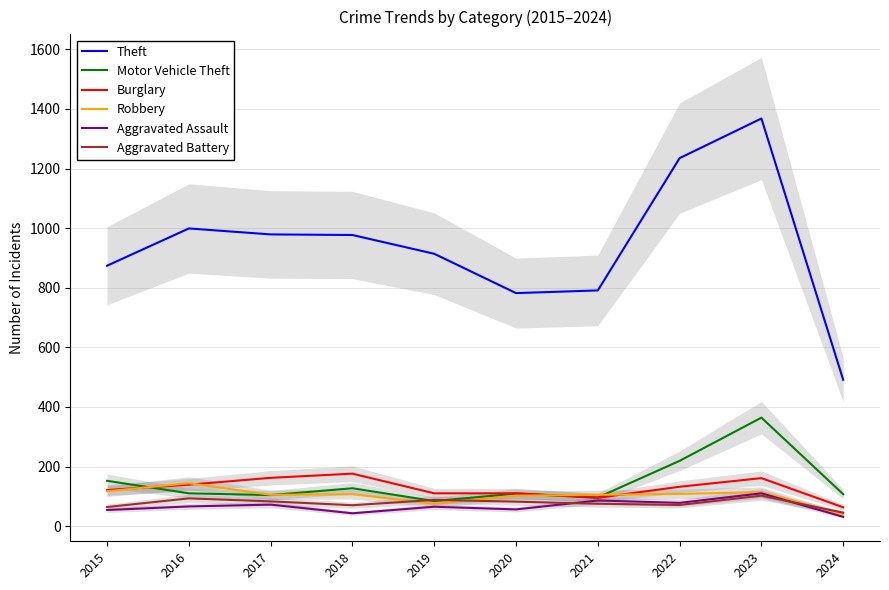

At which label does Aggravated Assault reach its peak?

2023